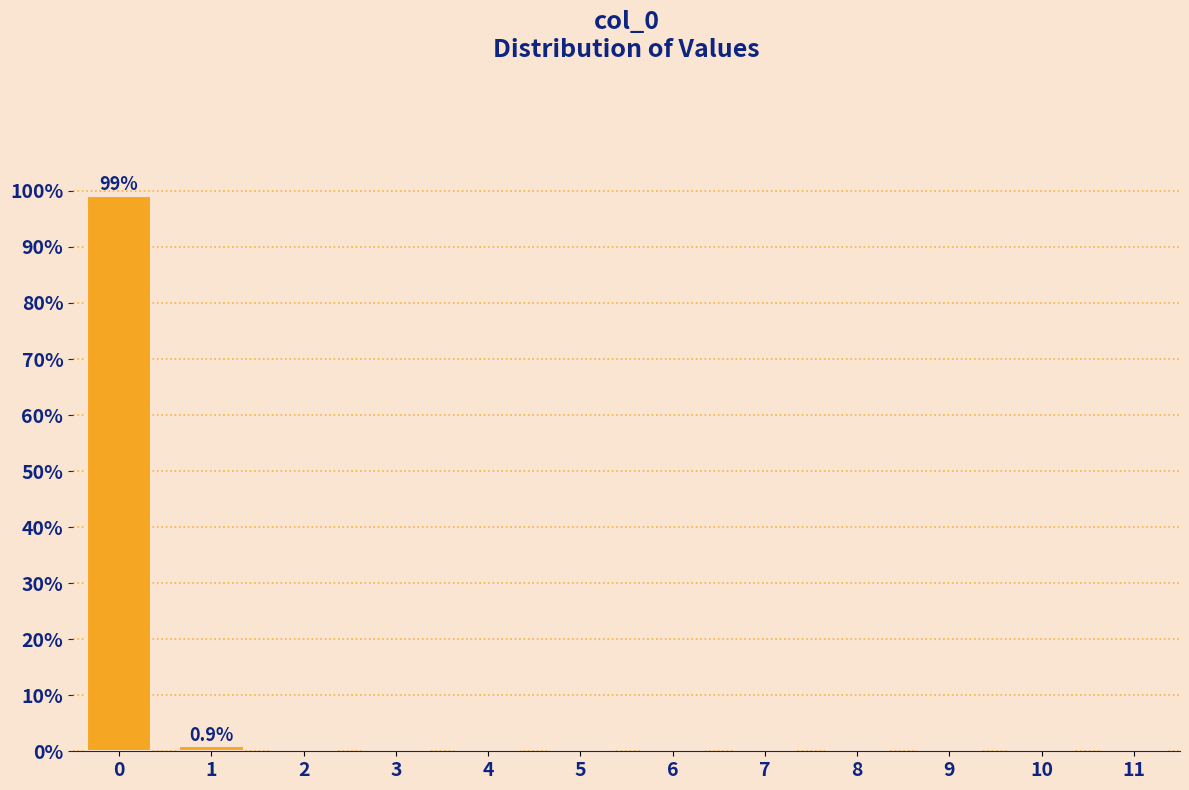

Reading left to right, list all the values displayed in this chart.

0=99.1	1=0.9	2=0.0	3=0.0	4=0.0	5=0.0	6=0.0	7=0.0	8=0.0	9=0.0	10=0.0	11=0.0